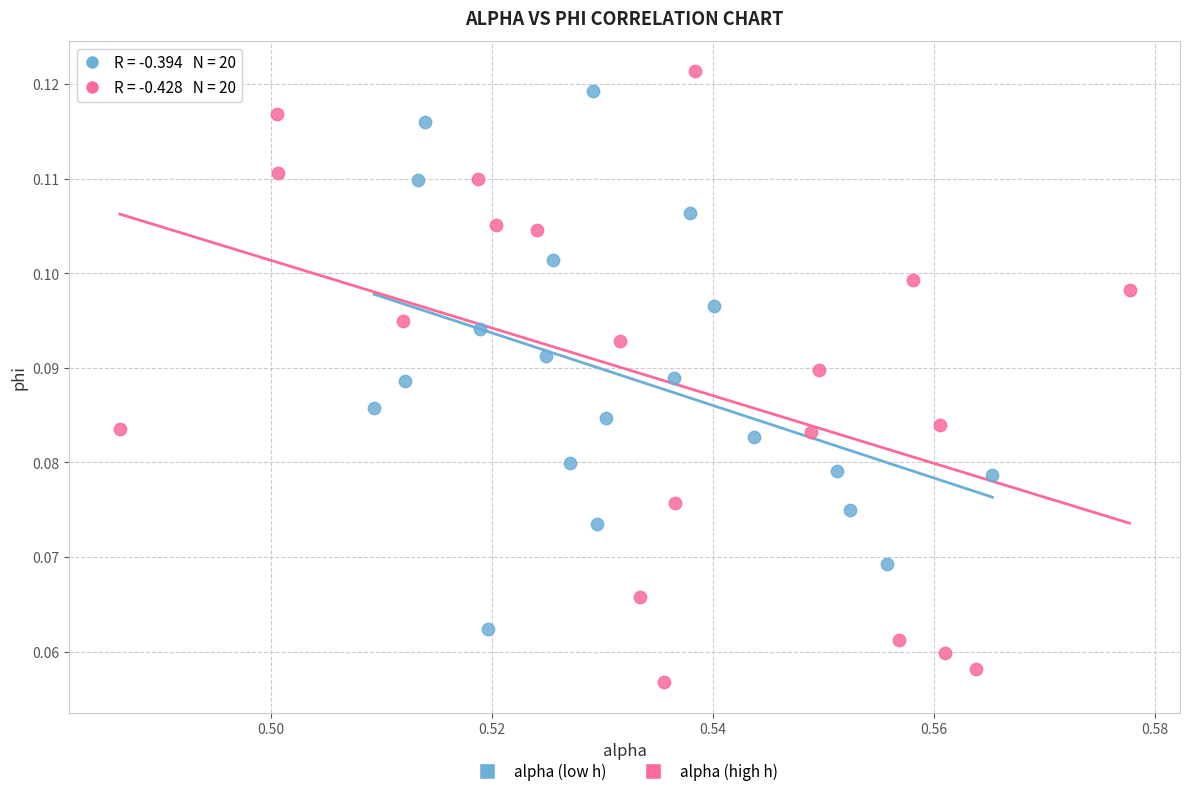

Which series has the widest spread of Y values?

alpha (high h)